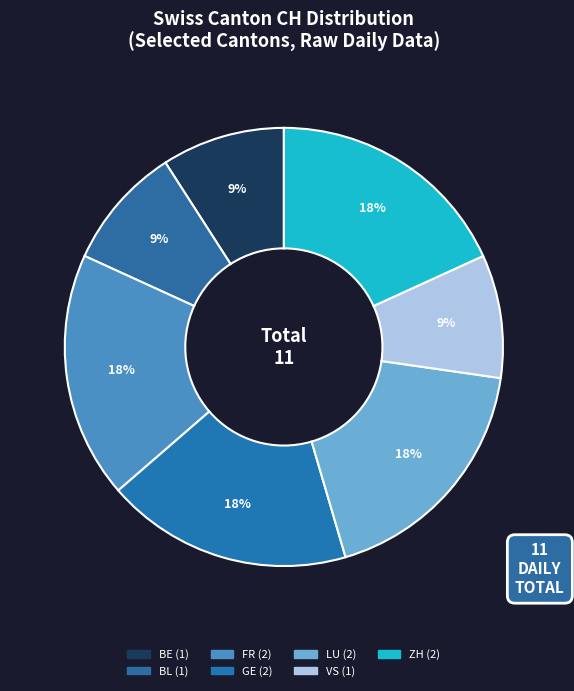

Count the number of slices in the pie.

7